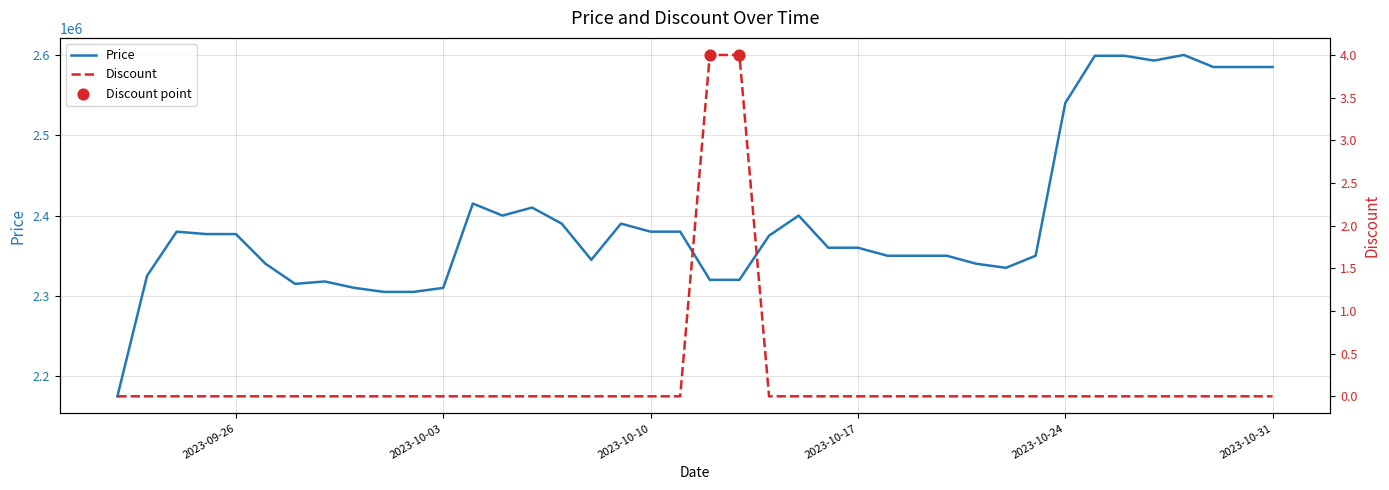

Is the value of Discount at 2023-09-24 greater than the value of Price at 2023-09-27?

No